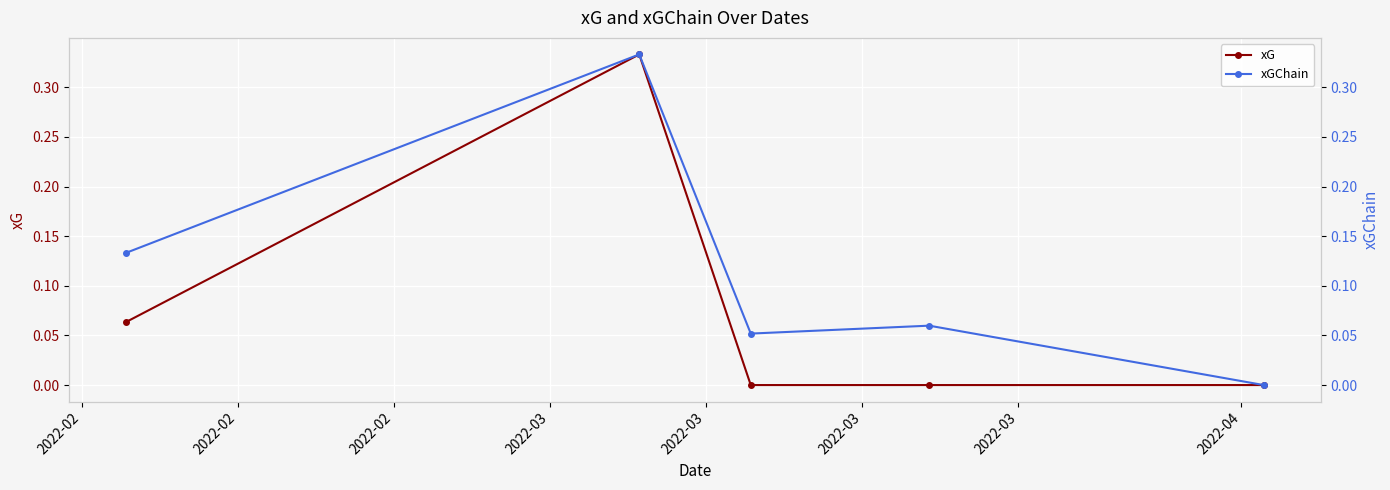

In xGChain, how many points are higher than both neighbors (excluding endpoints)?

2